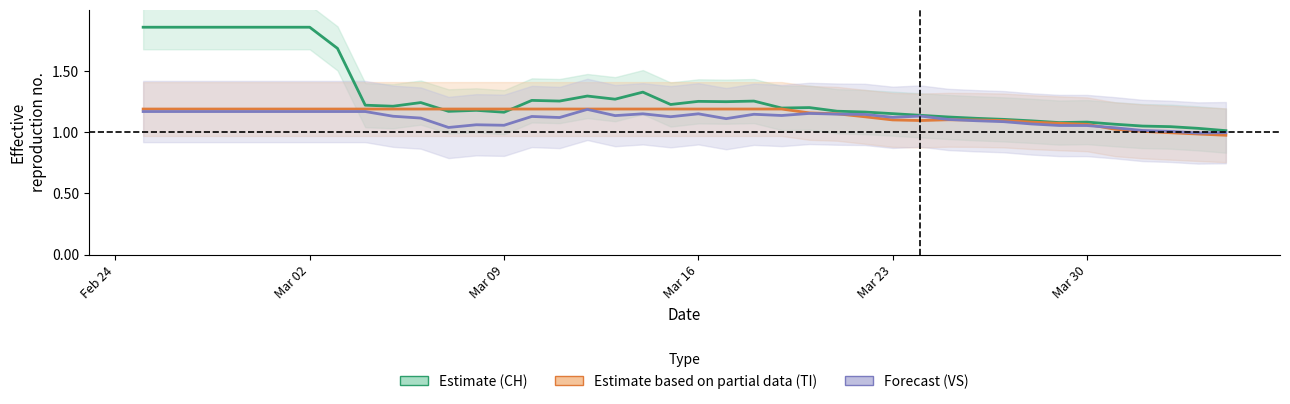

How many interior local peaks does the TI center series have?

1